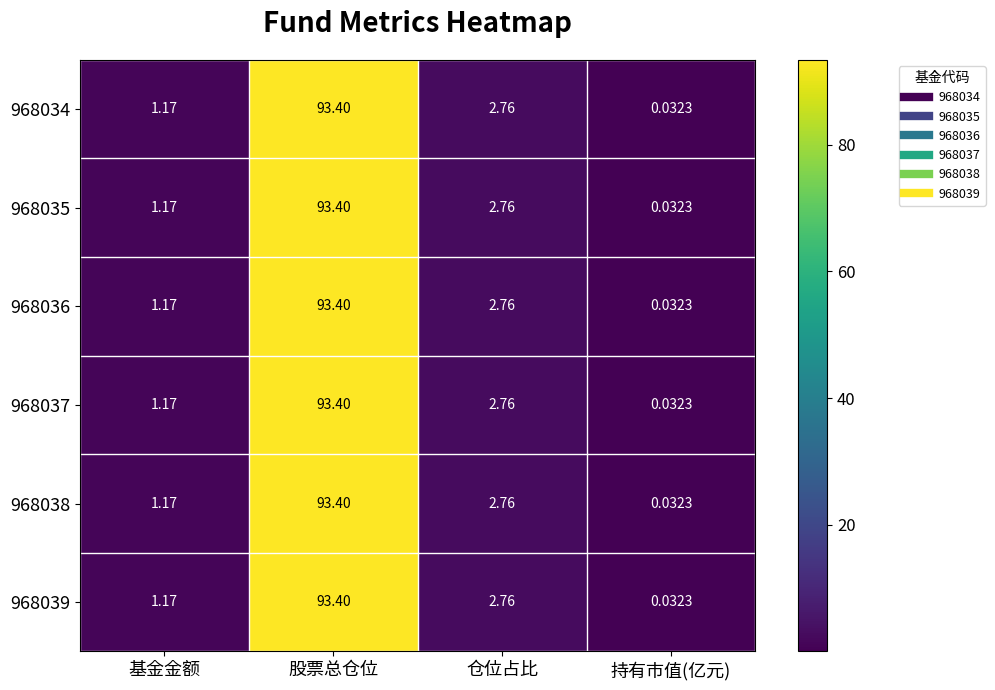

At which category is the sum across all series the highest?

股票总仓位